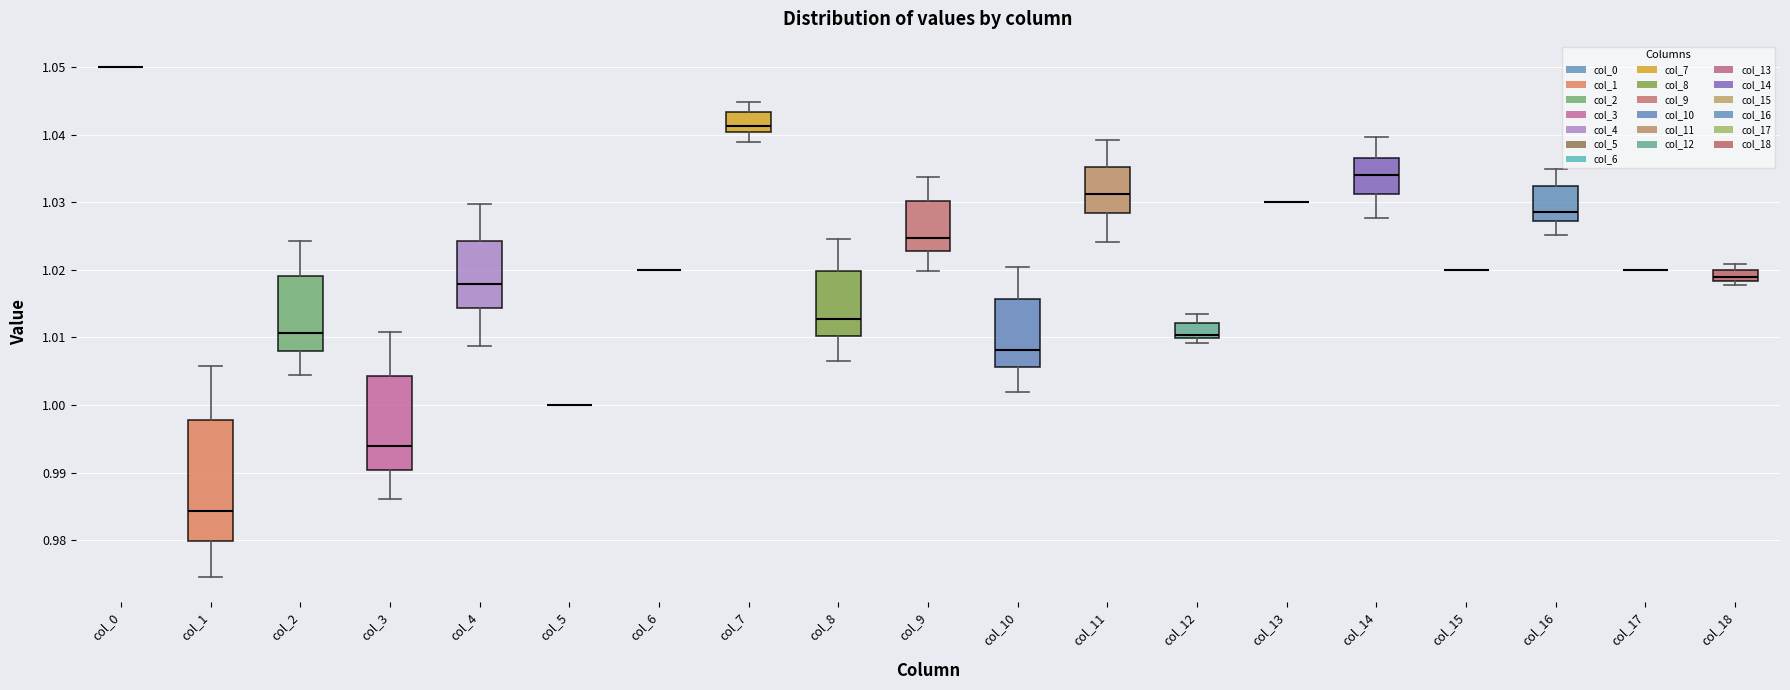

Which box is the tallest, from its lower edge to its upper edge?

col_1